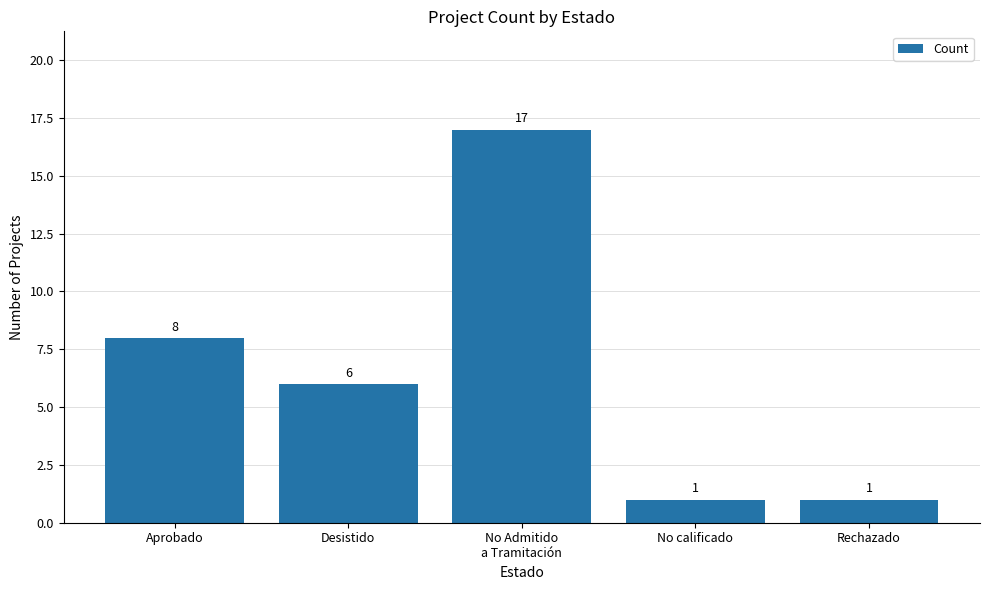

What is the smallest value displayed?

1